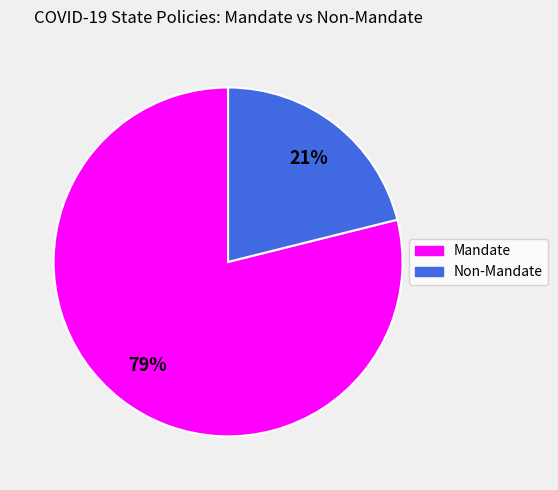

What is the majority slice?

Mandate